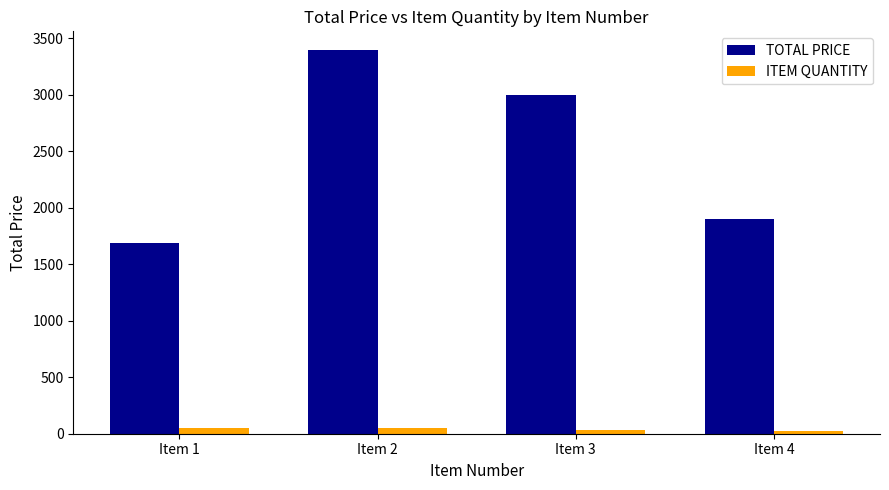

At Item 1, list the series in order from largest to smallest.

TOTAL PRICE, ITEM QUANTITY